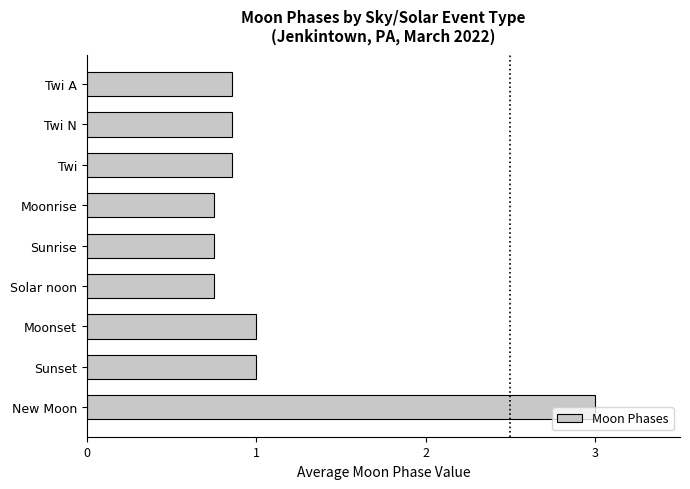

True or false: the data shows 1.3 at Sunset.

False